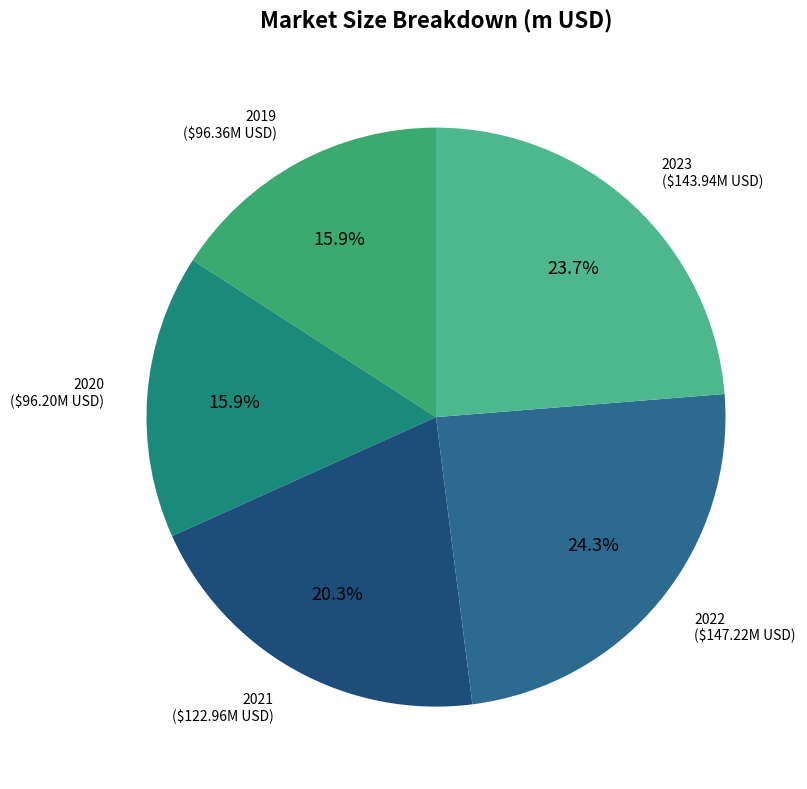

What is the ratio of the value at 2022 to the value at 2023?

1.0